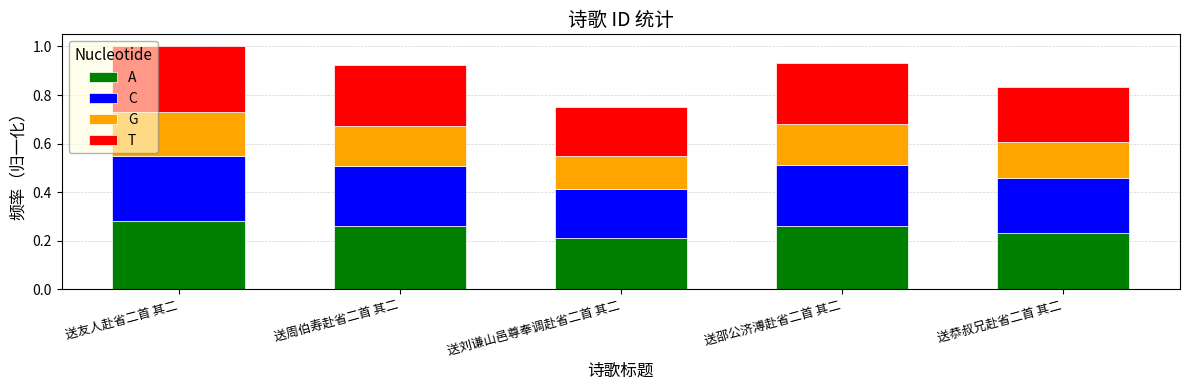

What is the sum of the A values at 送友人赴省二首 其二 and 送邵公济溥赴省二首 其二?

0.5